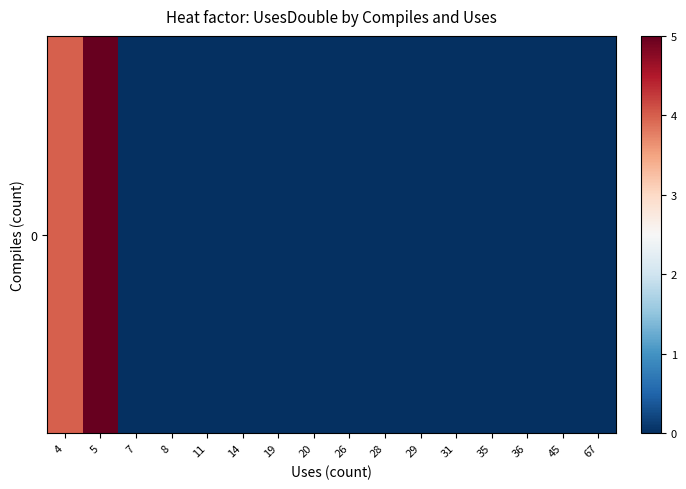

What is the maximum value shown in the chart?

5